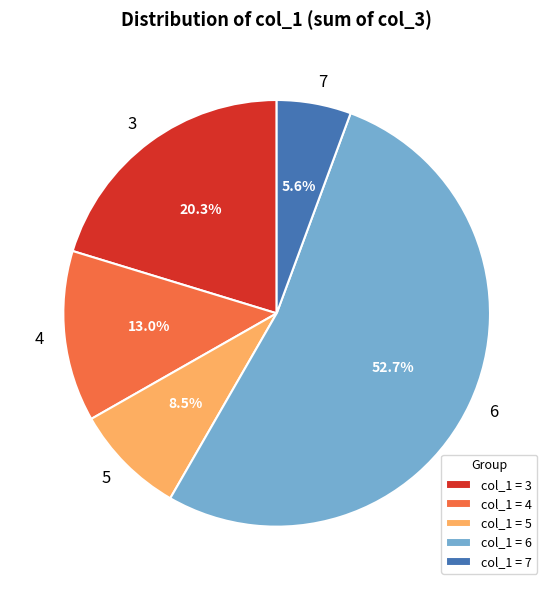

What percentage is the 4 slice, to the nearest percent?

13%